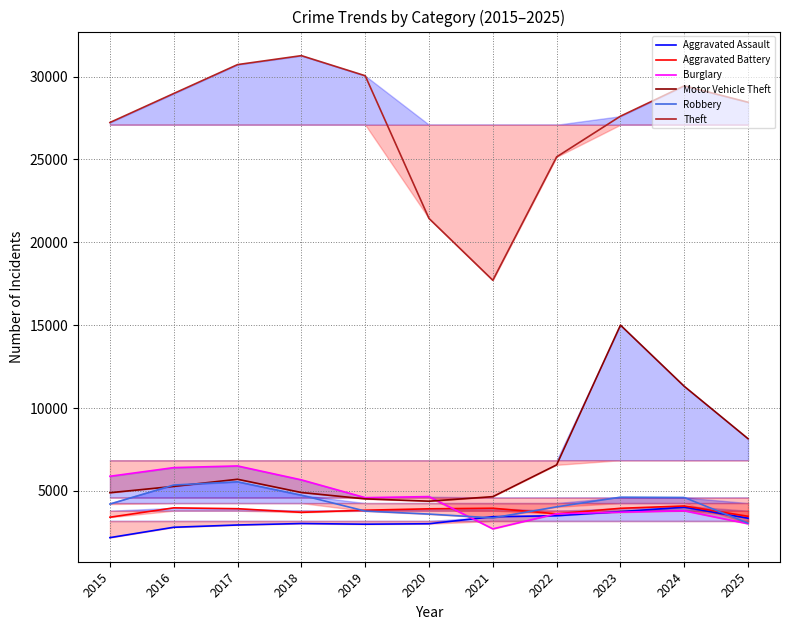

Where is Motor Vehicle Theft nearest to the value 9690?

2025